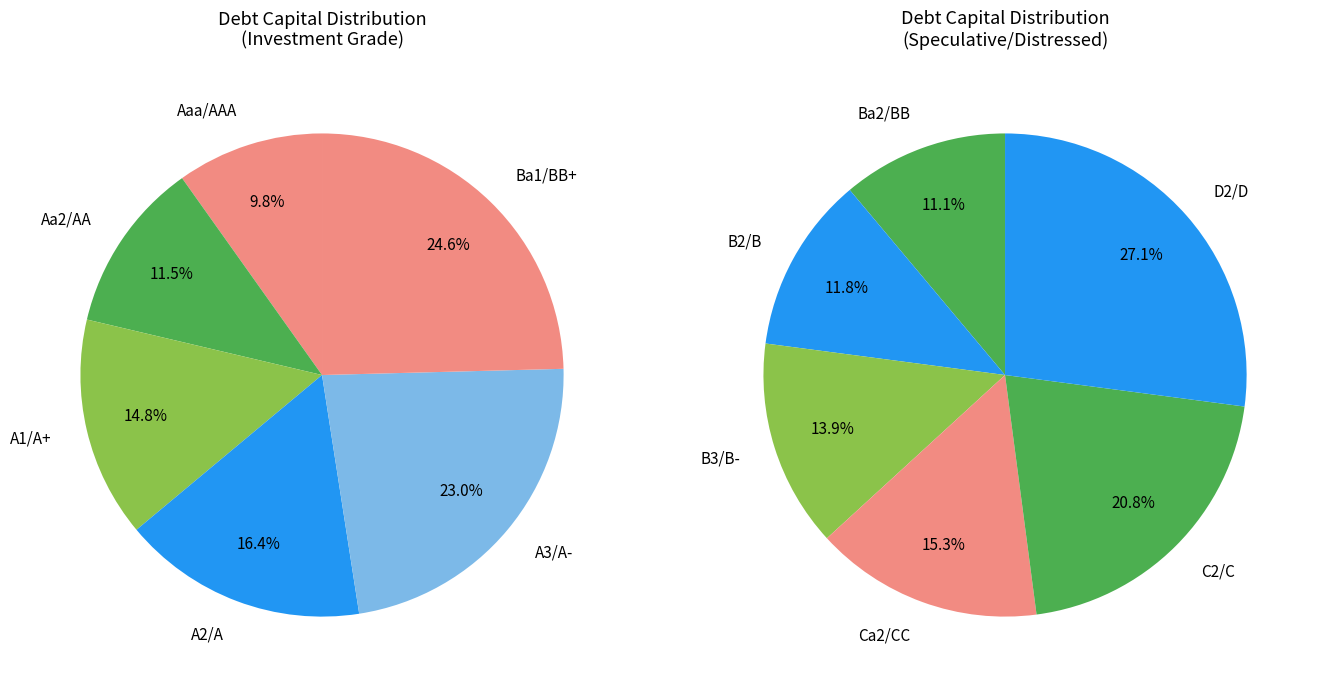

How many segments does this pie chart have?

12